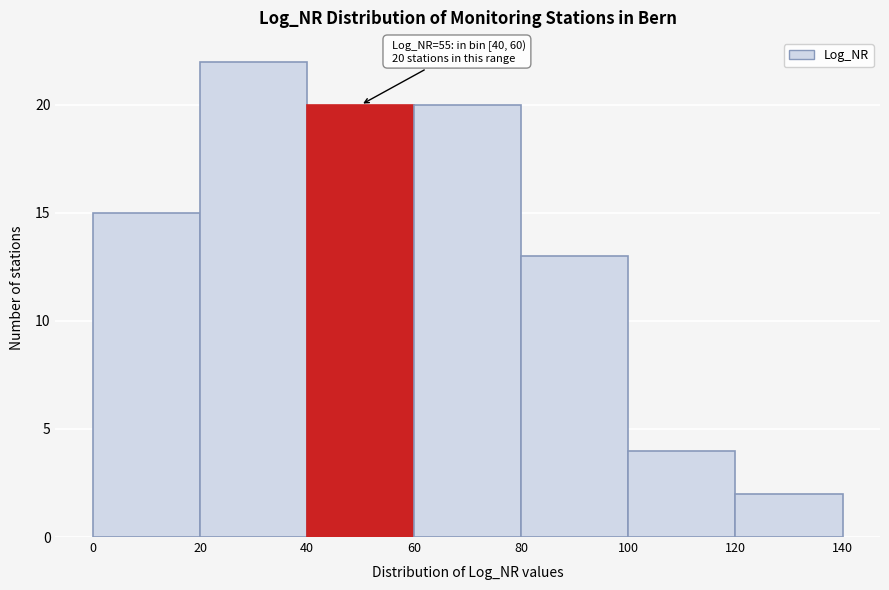

Which range on the x-axis has the tallest bar?

20 to 40